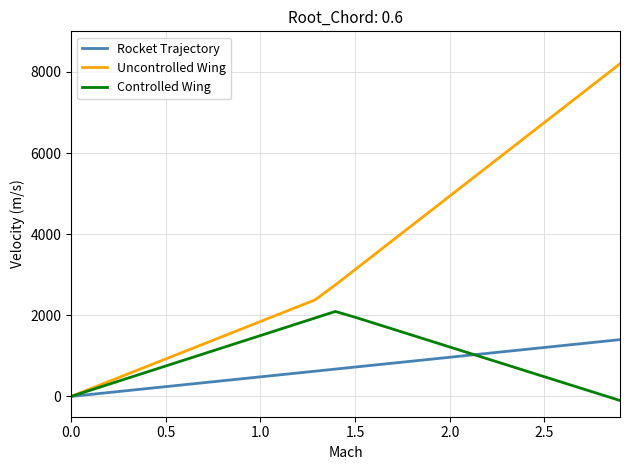

How many lines are shown in the chart?

3